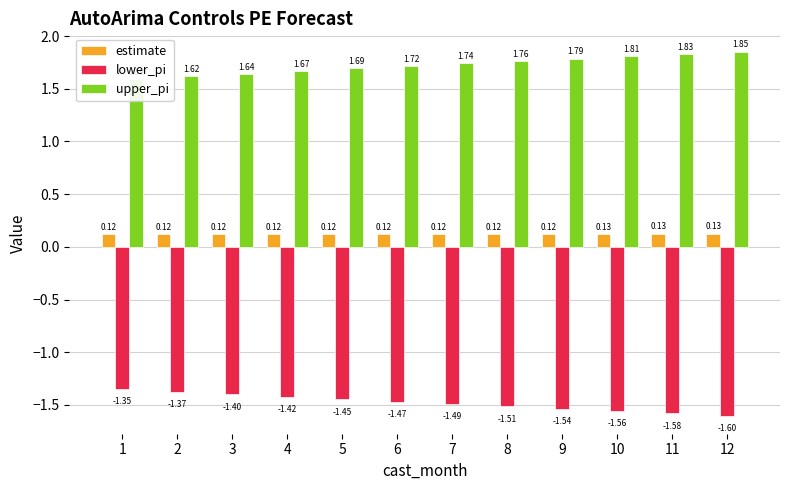

Reading left to right, what are all the values shown in this chart?

estimate: 1=0.1	2=0.1	3=0.1	4=0.1	5=0.1	6=0.1	7=0.1	8=0.1	9=0.1	10=0.1	11=0.1	12=0.1
lower_pi: 1=-1.3	2=-1.4	3=-1.4	4=-1.4	5=-1.4	6=-1.5	7=-1.5	8=-1.5	9=-1.5	10=-1.6	11=-1.6	12=-1.6
upper_pi: 1=1.6	2=1.6	3=1.6	4=1.7	5=1.7	6=1.7	7=1.7	8=1.8	9=1.8	10=1.8	11=1.8	12=1.9